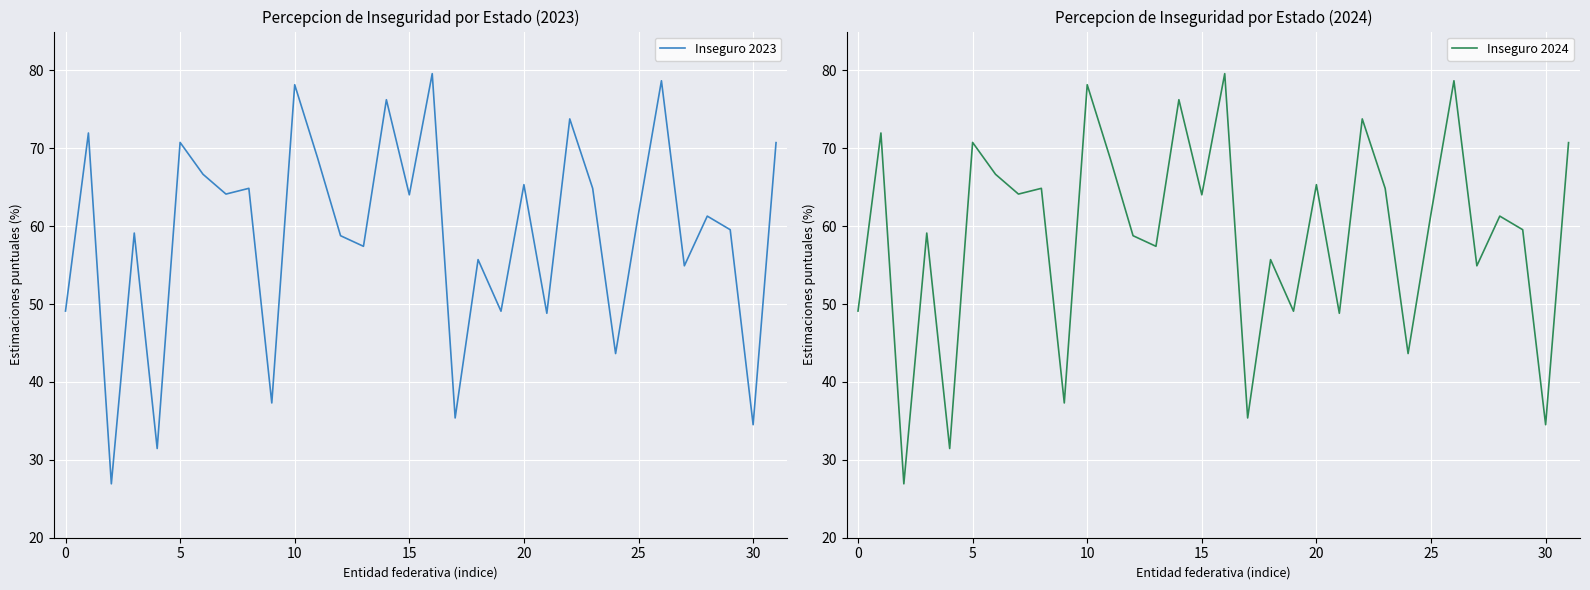

Reading left to right, transcribe all the data shown in this chart.

Inseguro 2023: 49.1	72.0	26.9	59.1	31.5	70.8	66.7	64.1	64.9	37.3	78.2	68.8	58.8	57.4	76.2	64.0	79.6	35.4	55.7	49.1	65.3	48.8	73.8	64.9	43.6	61.6	78.7	54.9	61.3	59.6	34.5	70.7
Inseguro 2024: 49.1	72.0	26.9	59.1	31.5	70.8	66.7	64.1	64.9	37.3	78.2	68.8	58.8	57.4	76.2	64.0	79.6	35.4	55.7	49.1	65.3	48.8	73.8	64.9	43.6	61.6	78.7	54.9	61.3	59.6	34.5	70.7